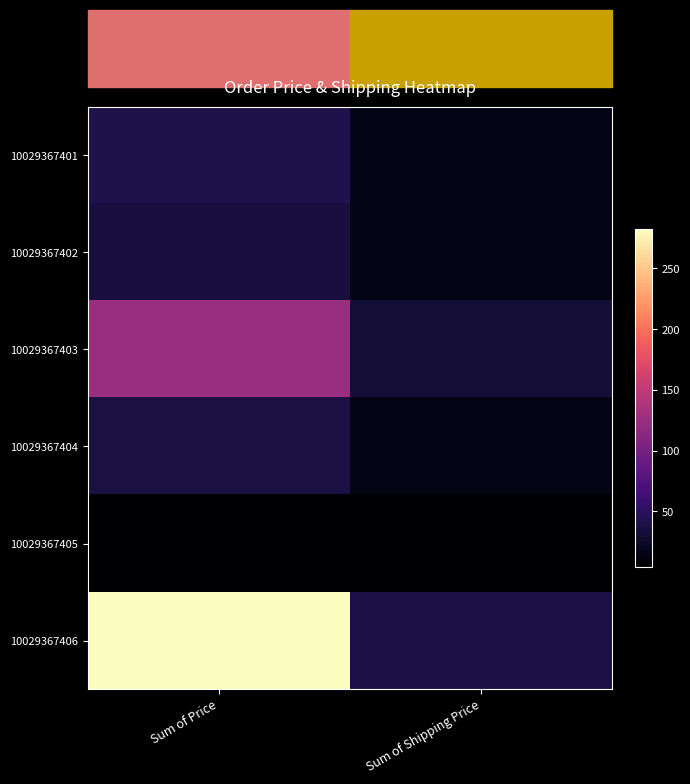

Reading left to right, list all the values displayed in this chart.

10029367401: Sum of Price=41.9	Sum of Shipping Price=15.5
10029367402: Sum of Price=35.7	Sum of Shipping Price=15.0
10029367403: Sum of Price=124.6	Sum of Shipping Price=33.2
10029367404: Sum of Price=37.7	Sum of Shipping Price=15.5
10029367405: Sum of Price=4.0	Sum of Shipping Price=5.0
10029367406: Sum of Price=282.7	Sum of Shipping Price=37.8